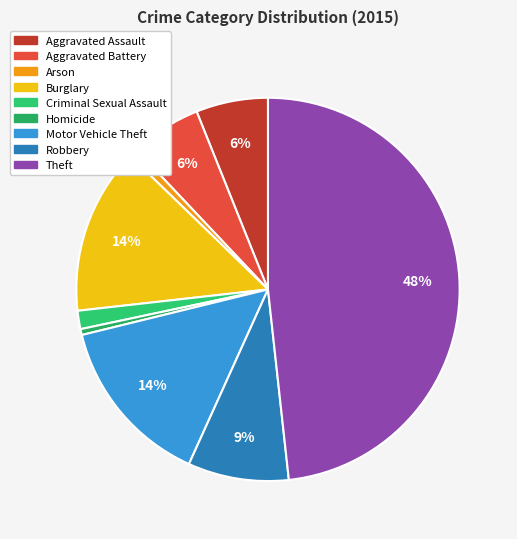

What is the change in value from Aggravated Battery to Criminal Sexual Assault?

-80